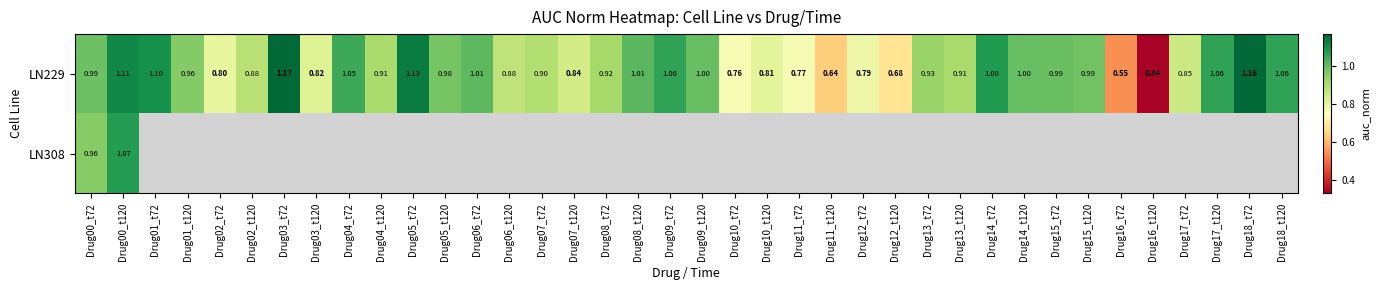

How many series are shown in this chart?

2